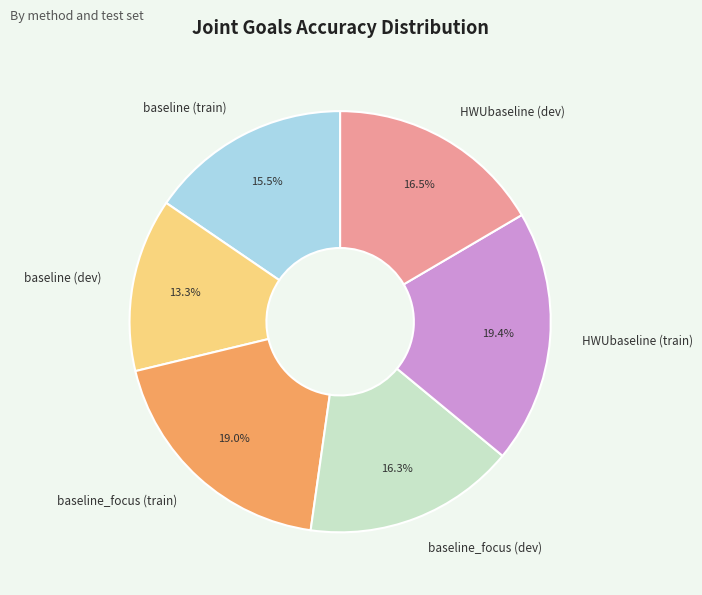

How many segments does this pie chart have?

6